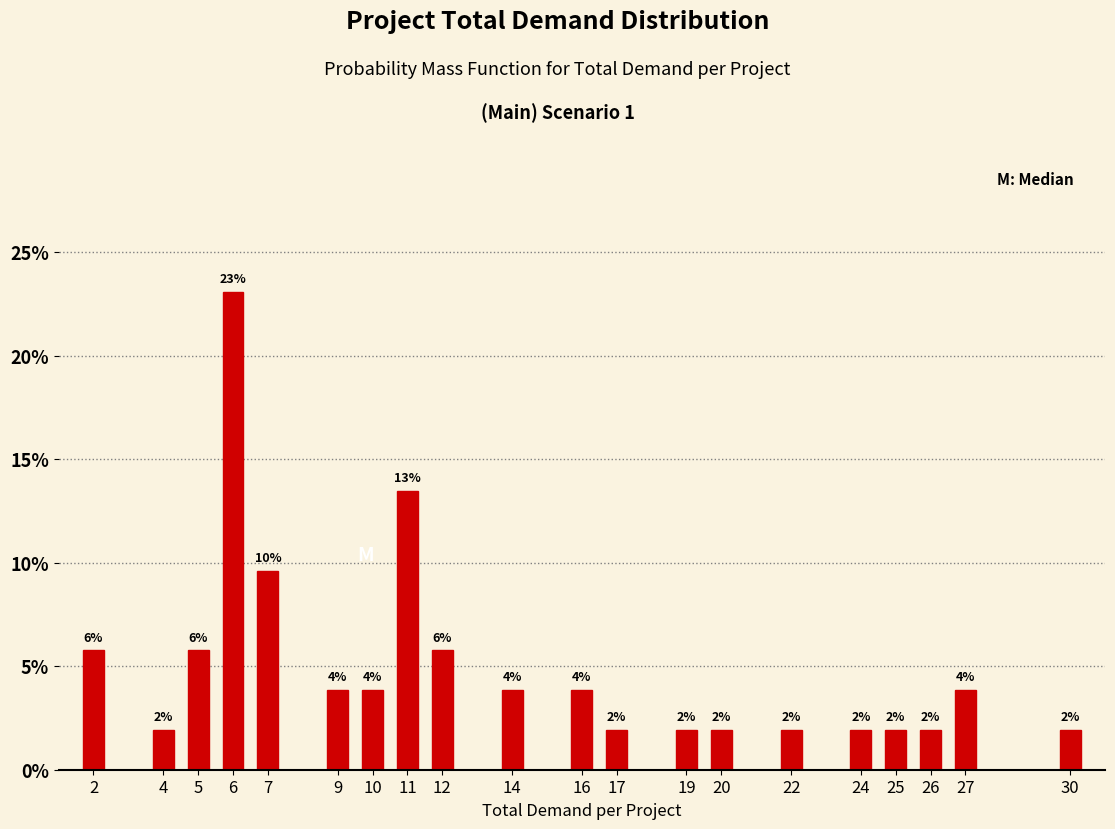

How many bars are there in total?

20